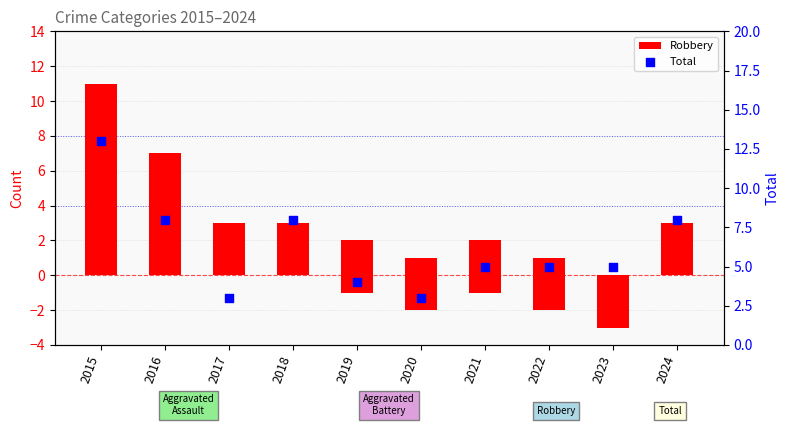

Which series has the largest total across all categories?

Total